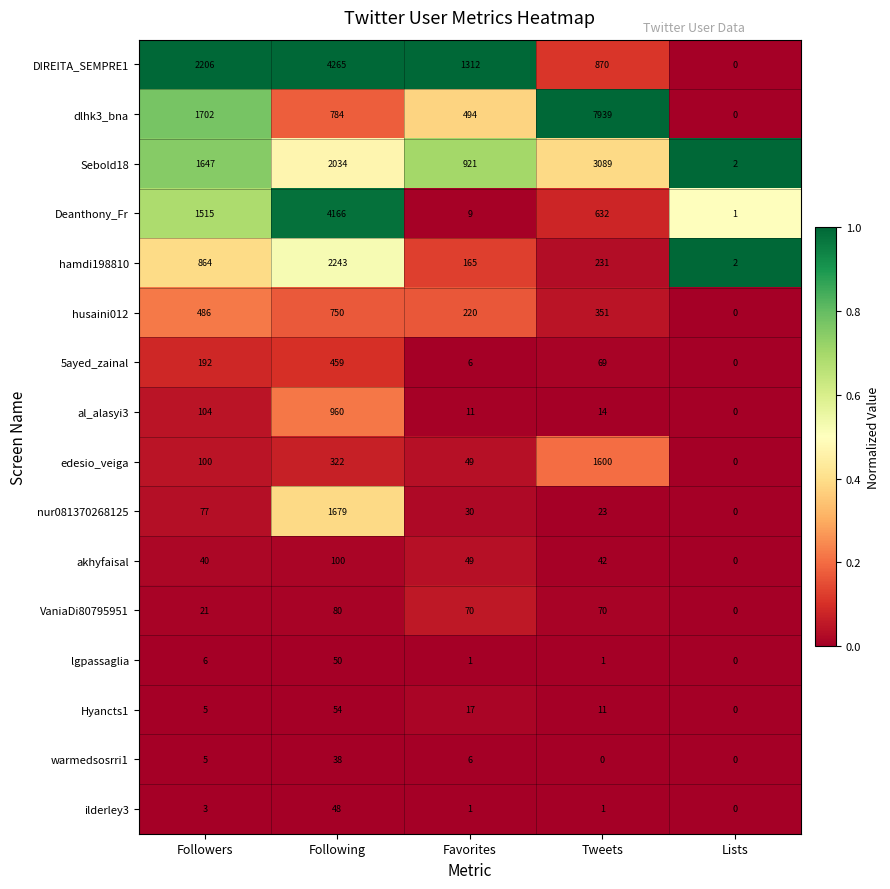

How many categories are shown in the chart?

5